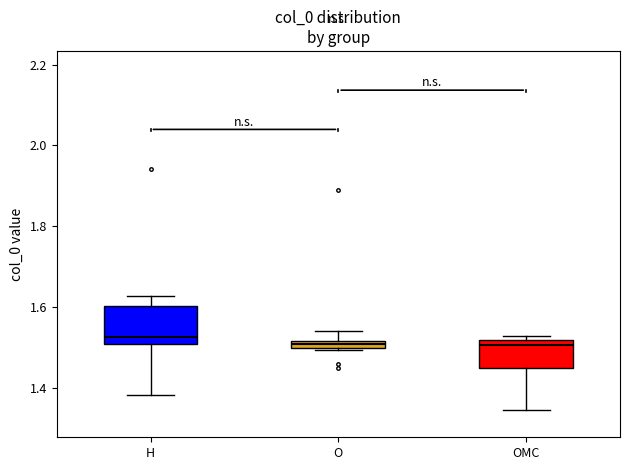

Which box is the tallest, from its lower edge to its upper edge?

H